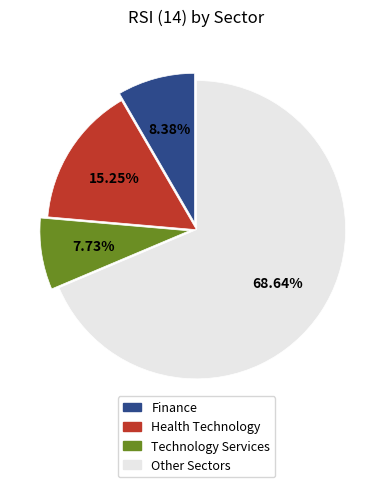

Approximately how many times larger is the value at Health Technology compared to Finance?

1.8